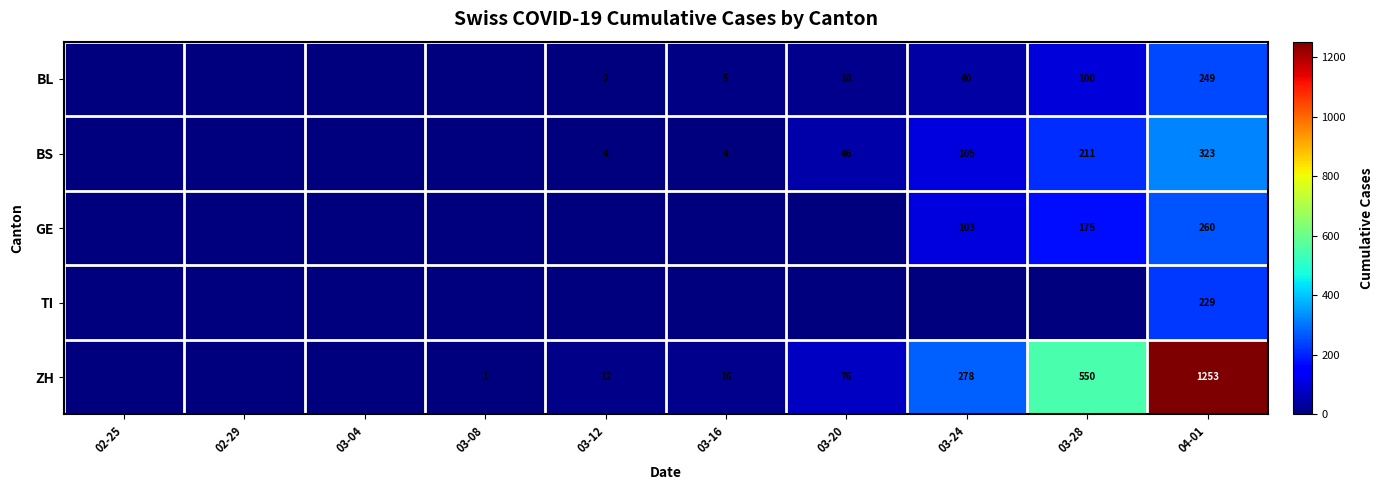

The BL series shows 100 at 03-28. True or false?

True